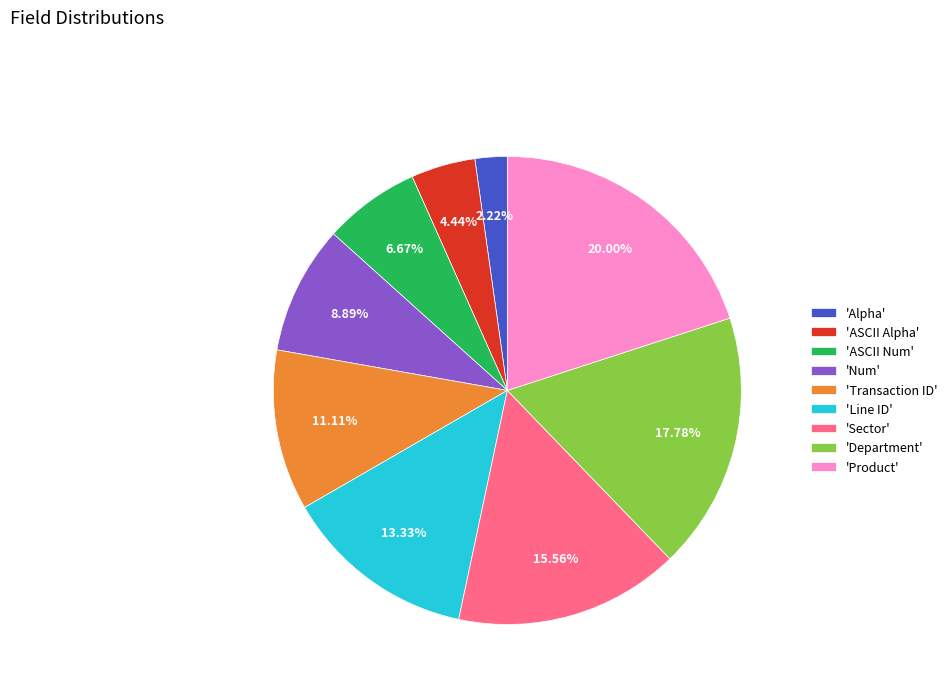

What is the smallest slice in the pie chart?

'Alpha'